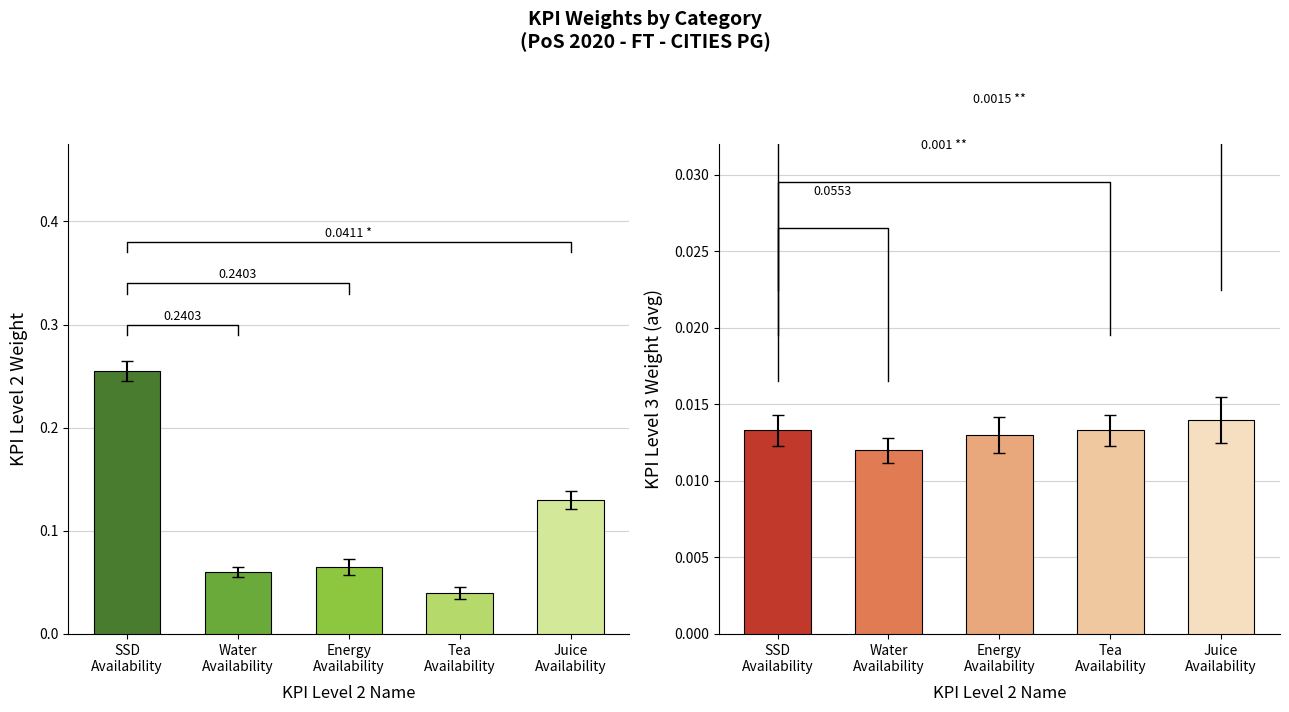

What are all the series names shown in the legend?

KPI Level 2 Weight, KPI Level 3 Weight (avg)